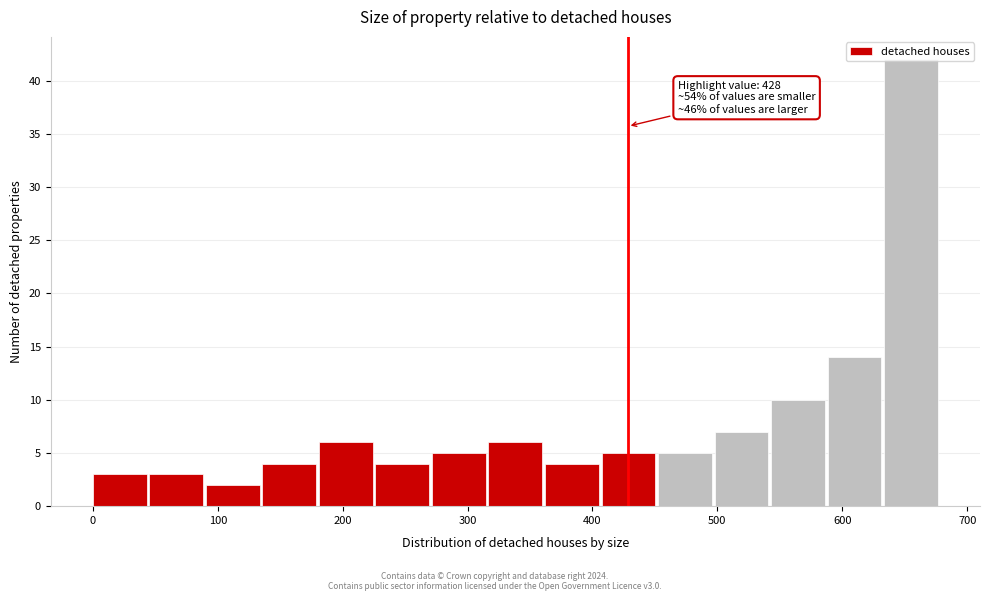

Which range on the x-axis has the tallest bar?

630 to 680